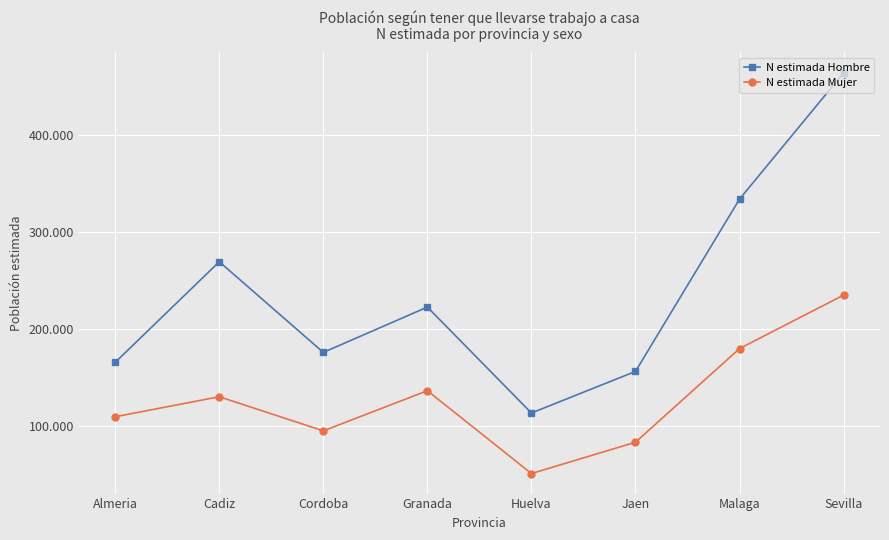

Does the chart have visible grid lines?

Yes